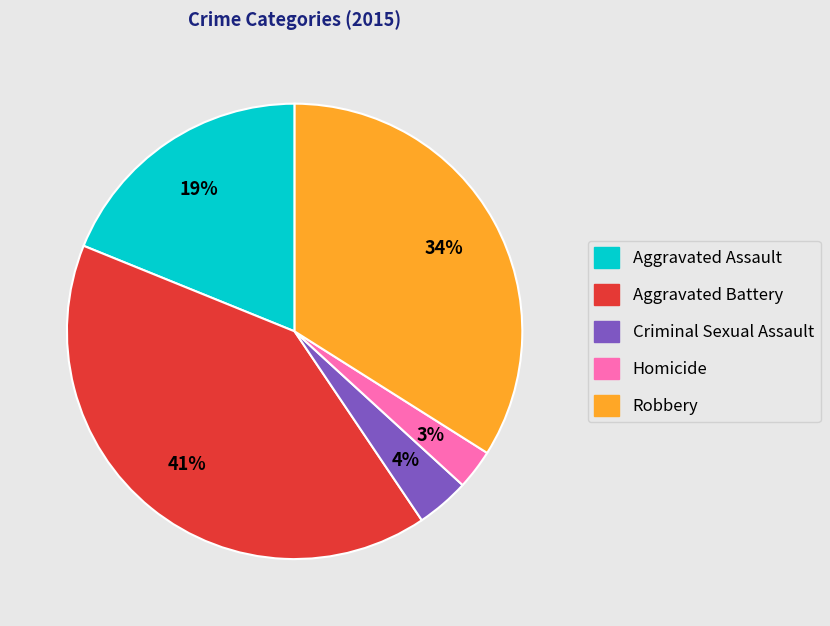

How many slices are in this pie chart?

5